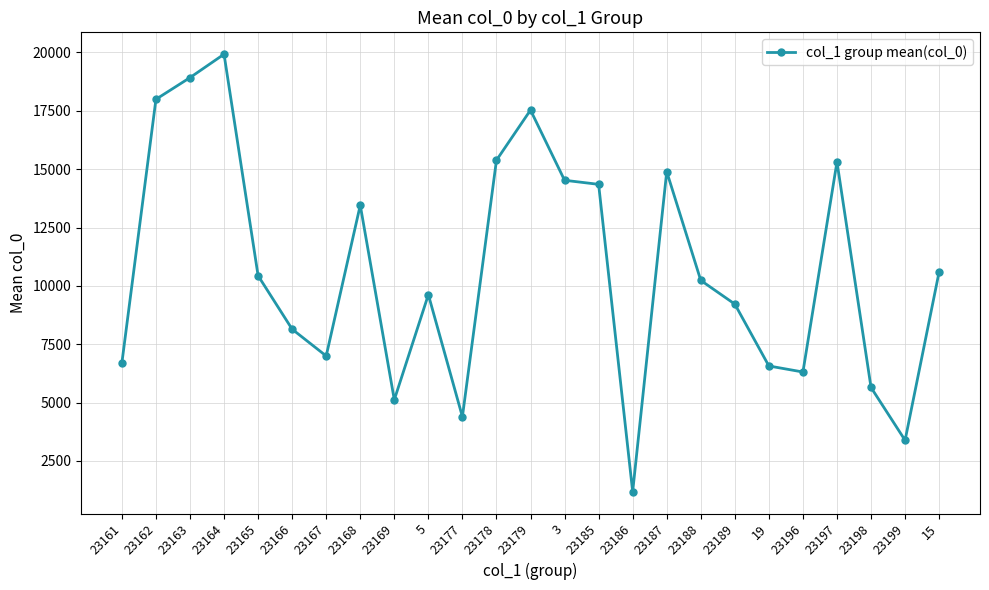

How many distinct data groups are displayed?

1